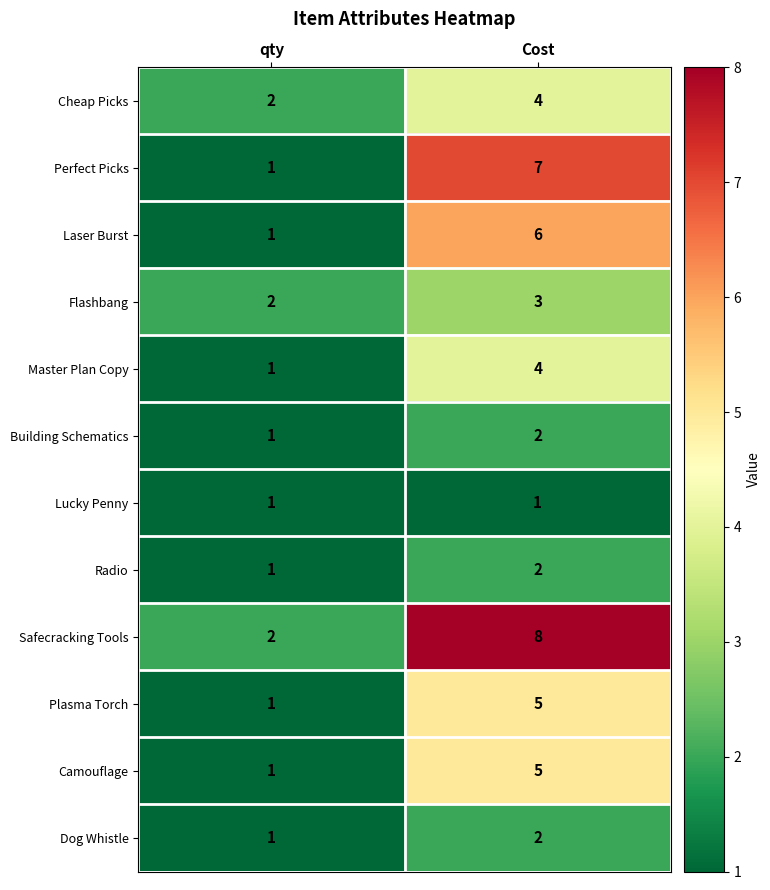

List the labels in order of Radio value, smallest first.

qty, Cost